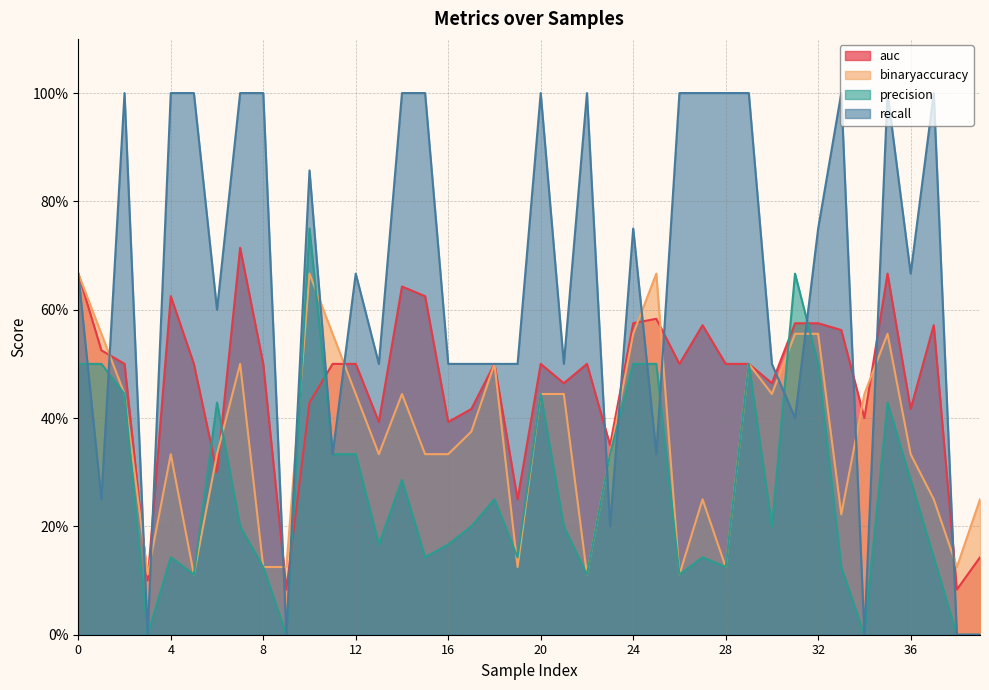

At which label is recall closest to 0?

3